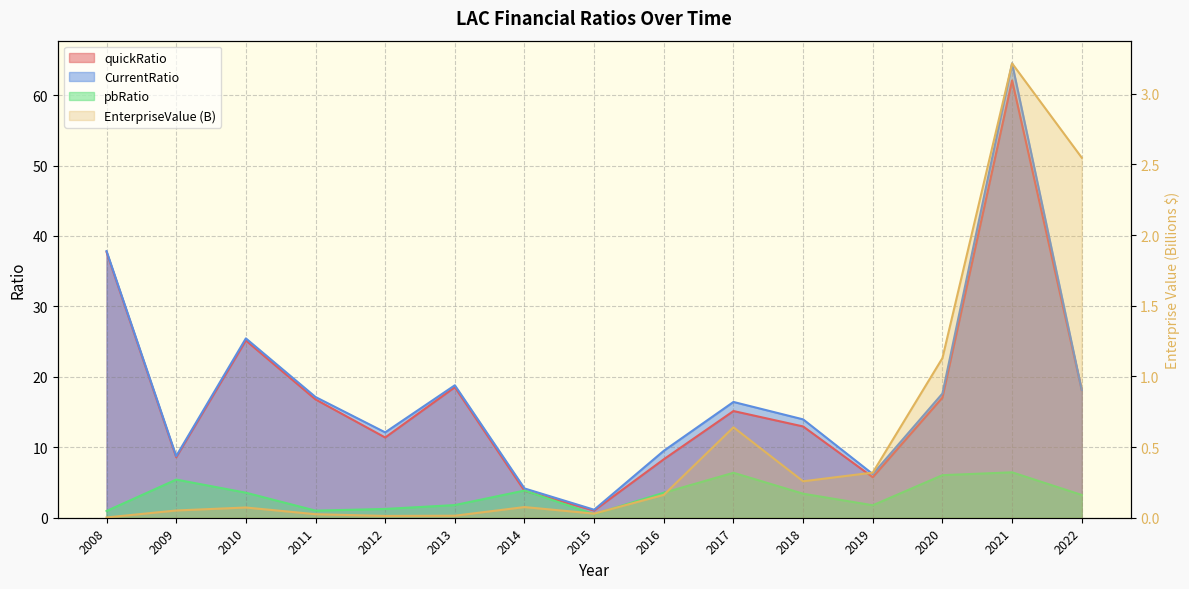

Which series has the largest total across all categories?

CurrentRatio